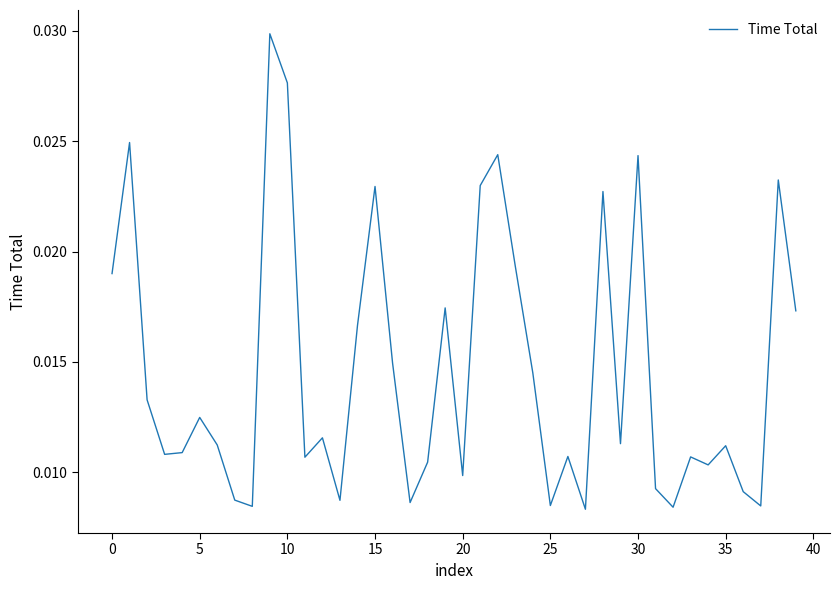

How many interior local valleys (lower than both neighbors) does the data have?

12